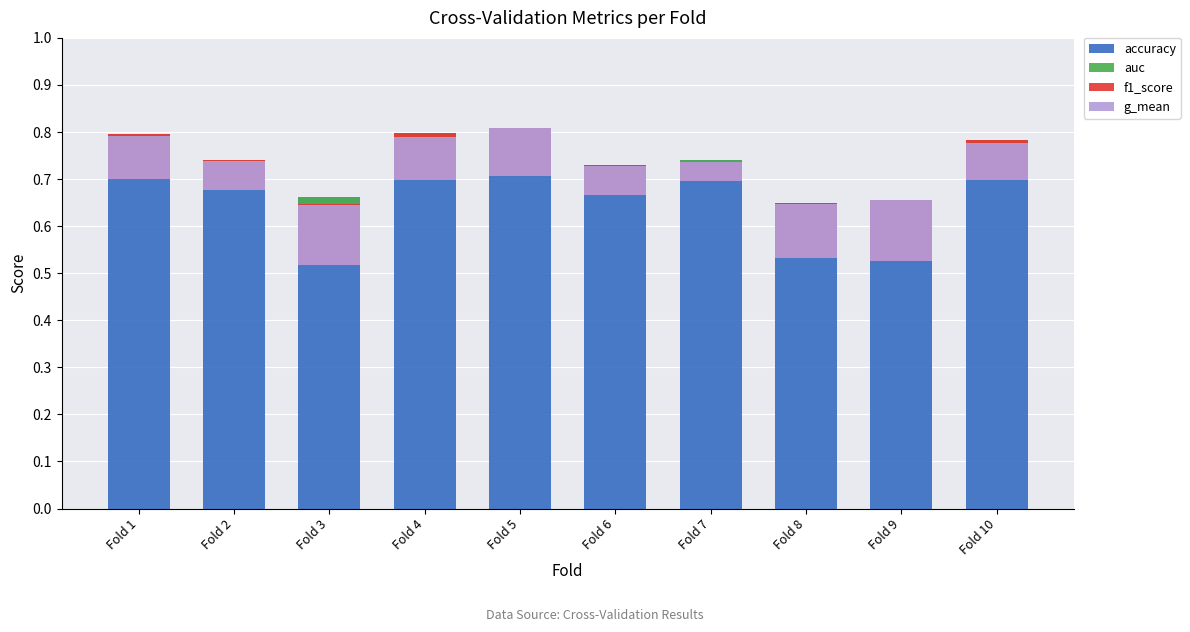

What is the greatest value displayed?

0.8